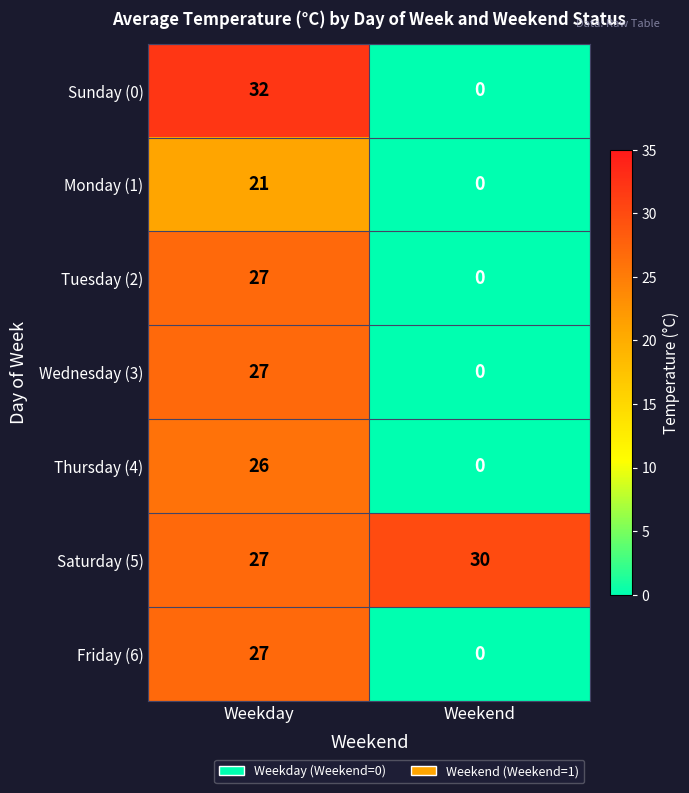

True or false: Thursday (4) has a value of 26 at Weekday.

True